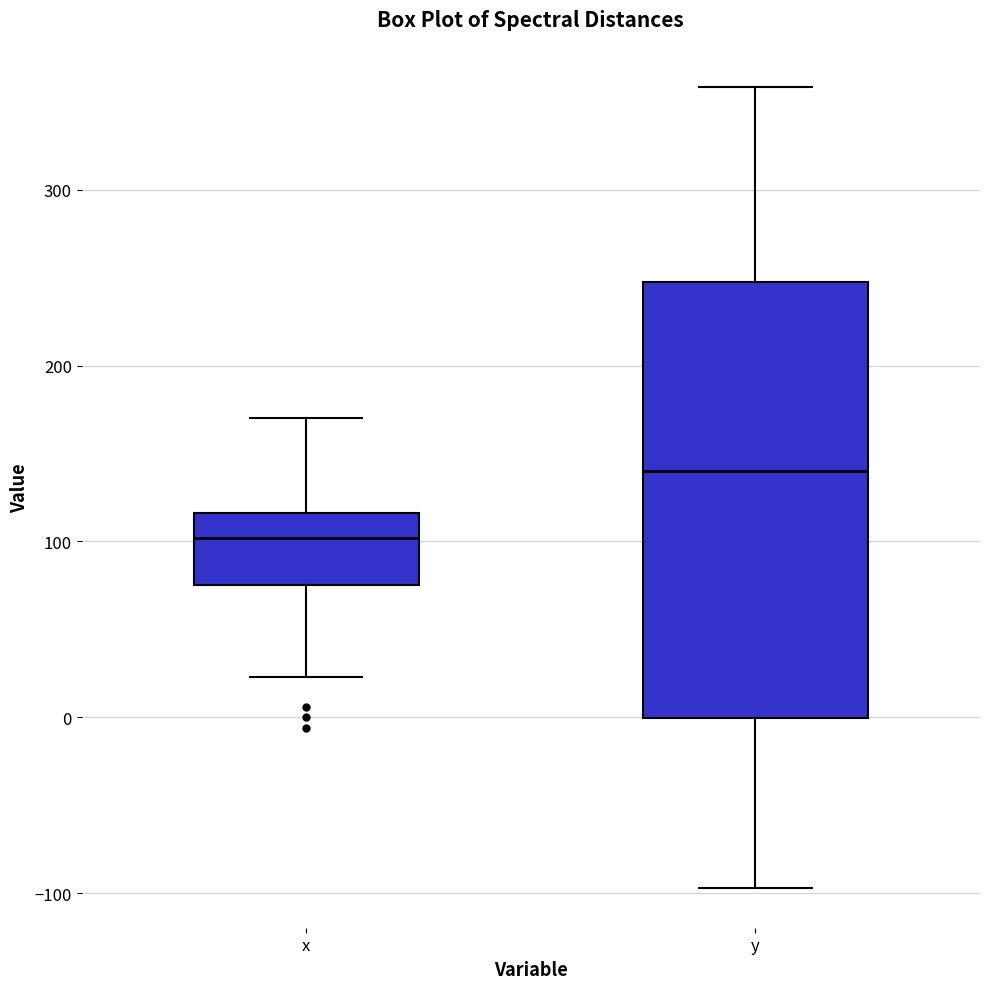

Where is the upper edge of the box for y on the y-axis? The values are not printed on the chart, so give them approximately, as read against the axis.

250